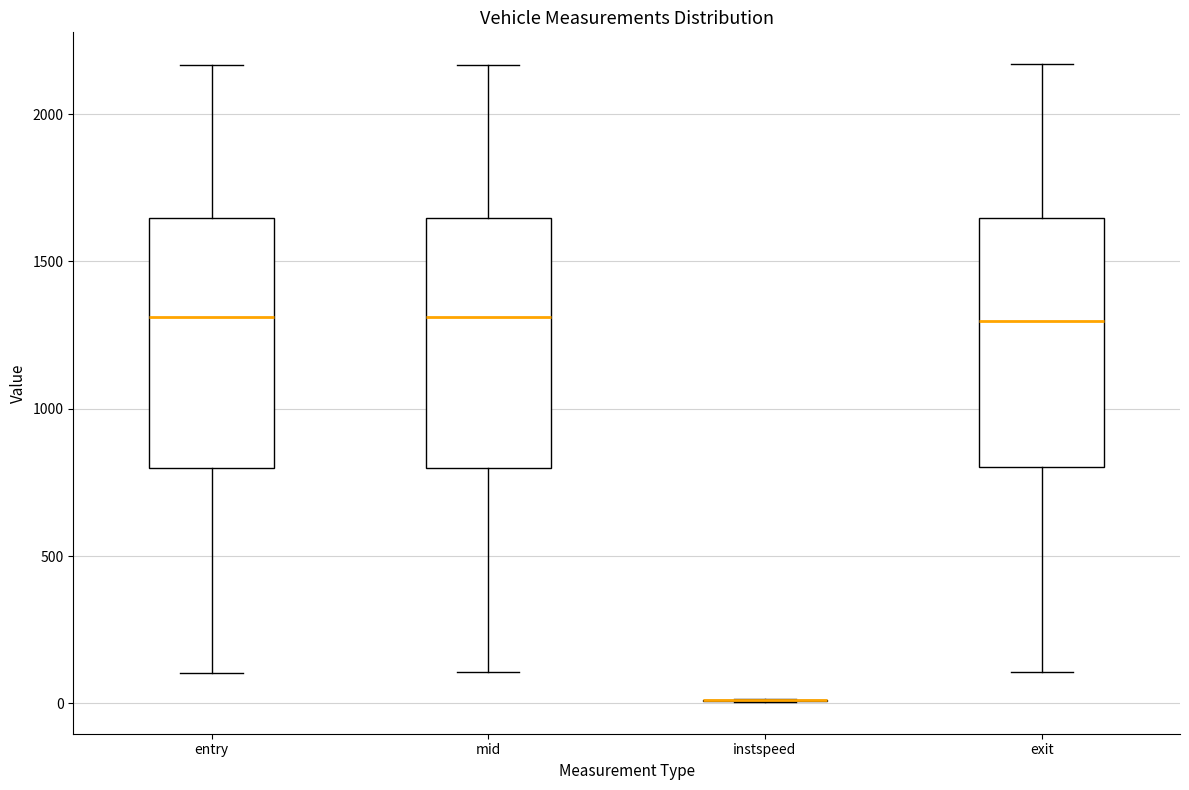

Reading left to right, transcribe this box plot: for each box, give where its median line is, the range the box spans, and where its two whiskers end, as read against the y-axis. The values are not printed on the chart, so give them approximately, as read against the axis.

entry: median 1300, box 800 to 1650, whiskers 100 to 2150
mid: median 1300, box 800 to 1650, whiskers 100 to 2150
instspeed: box collapsed to a line at 0, whiskers 0 to 0
exit: median 1300, box 800 to 1650, whiskers 100 to 2150